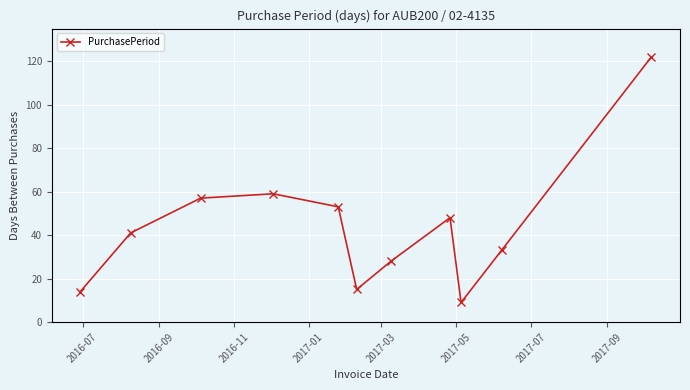

What is the difference between the second highest and second lowest values?

45